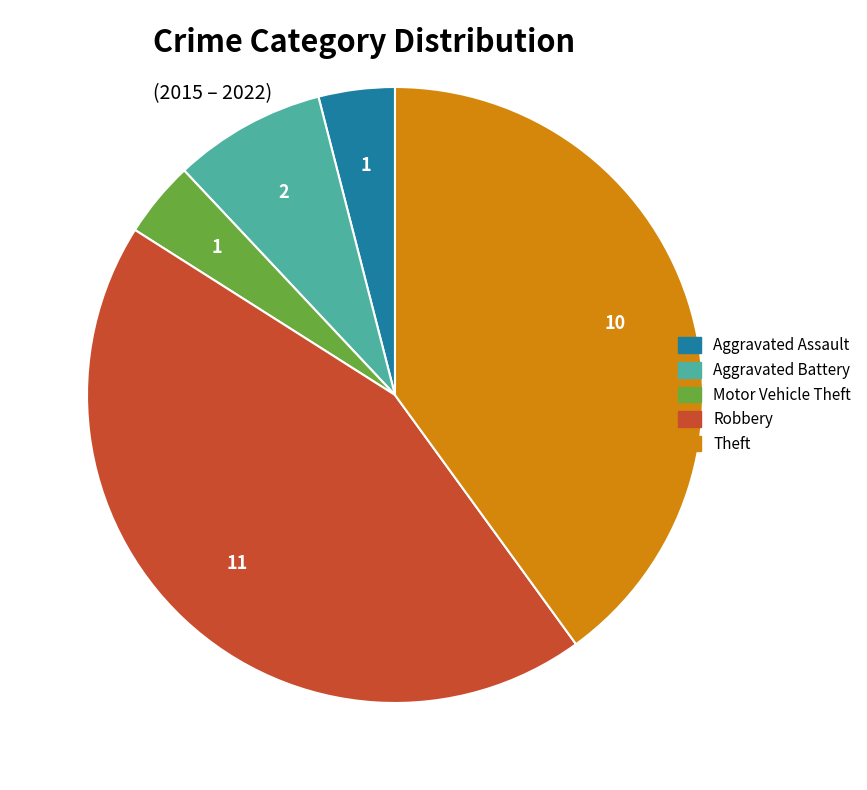

Is the sum of Motor Vehicle Theft and Theft greater than half?

No